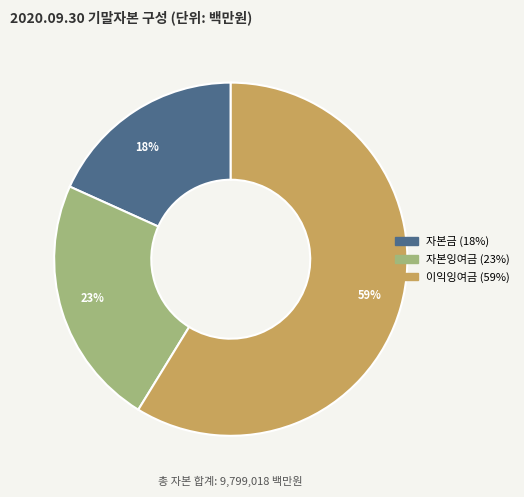

Which has a higher value, 자본금 or 이익잉여금?

이익잉여금